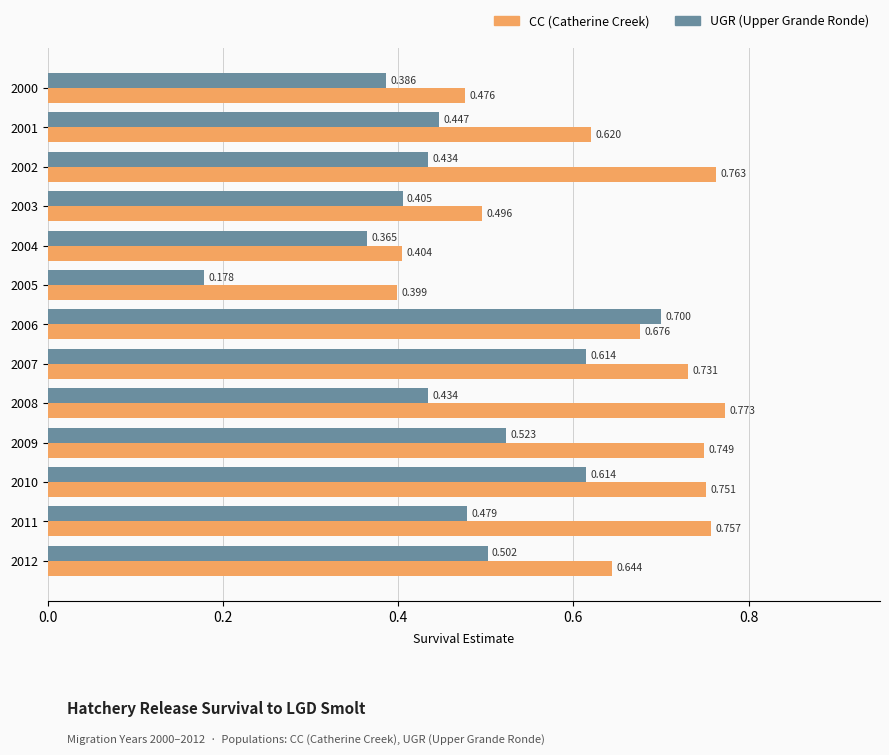

How many data points does each series have?

13